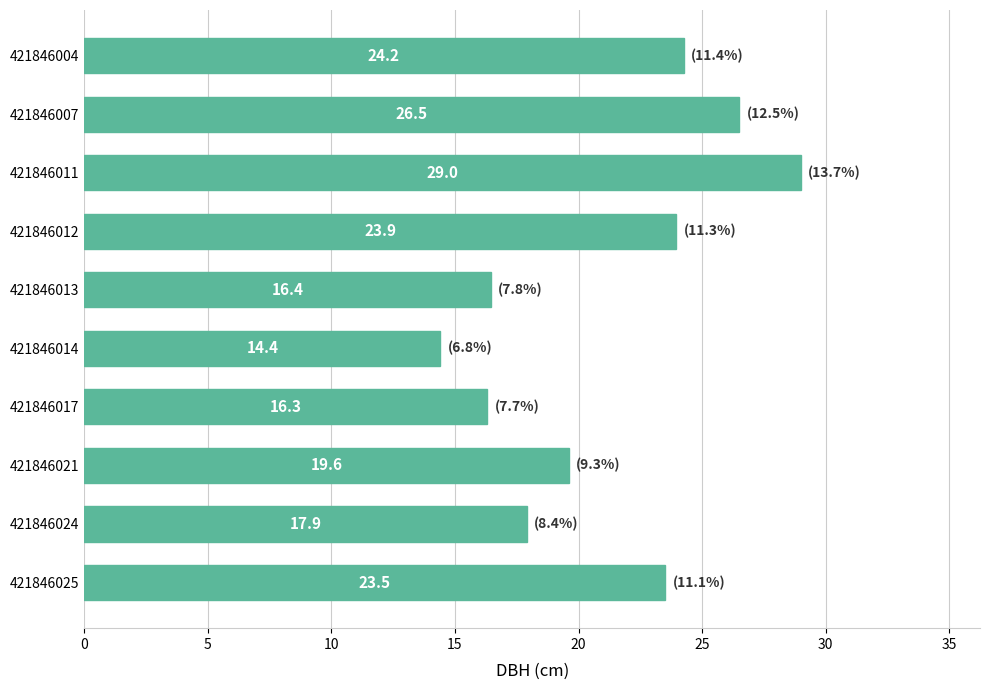

Is it true that the value at 421846024 is 17.9?

True